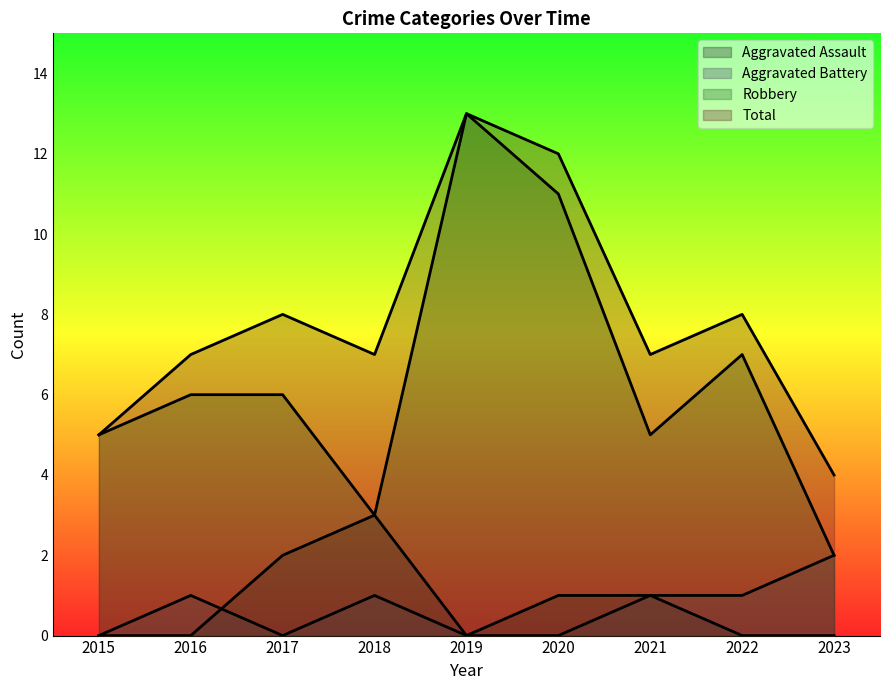

List the labels in order of Total value, largest first.

2019, 2020, 2017, 2022, 2016, 2018, 2021, 2015, 2023